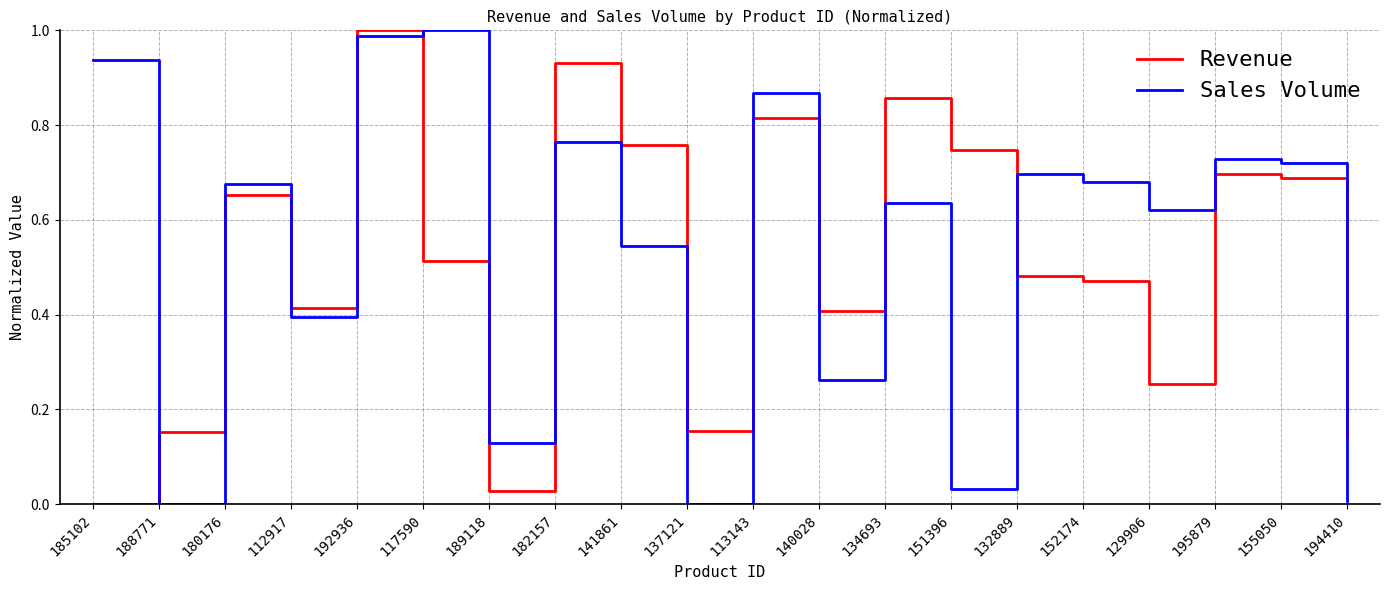

Where do Revenue and Sales Volume first cross each other?

185102 and 188771